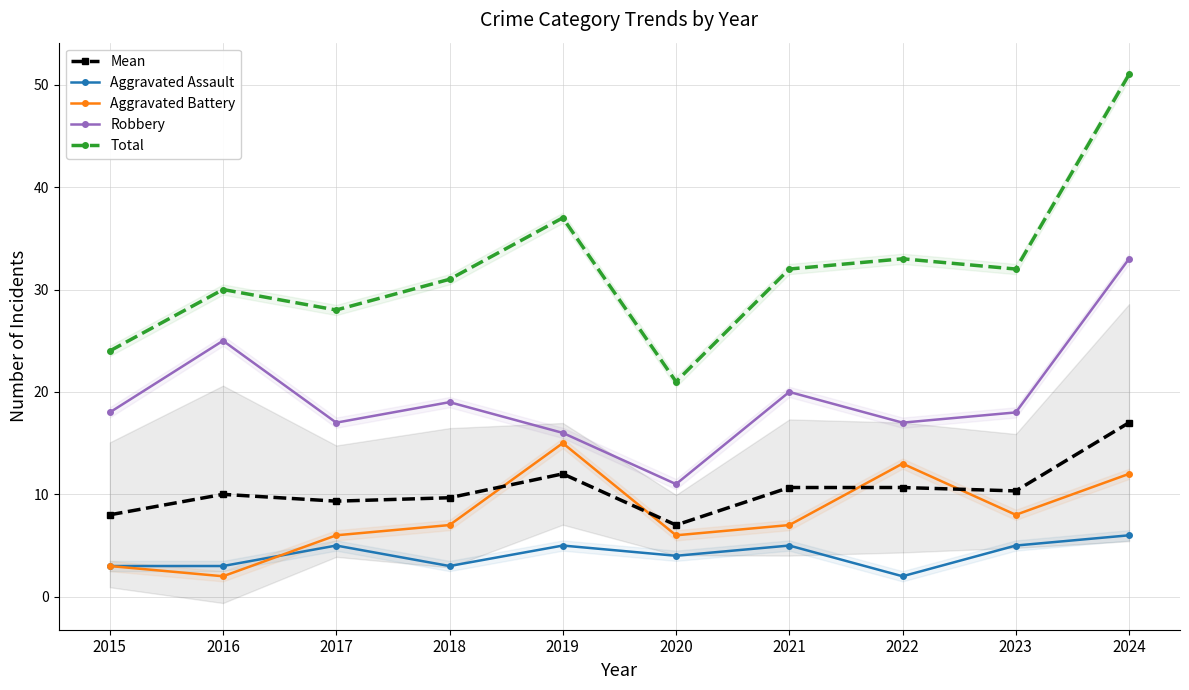

Reading left to right, what are all the values shown in this chart?

Mean: 2015=8.0	2016=10.0	2017=9.3	2018=9.7	2019=12.0	2020=7.0	2021=10.7	2022=10.7	2023=10.3	2024=17.0
Aggravated Assault: 2015=3.0	2016=3.0	2017=5.0	2018=3.0	2019=5.0	2020=4.0	2021=5.0	2022=2.0	2023=5.0	2024=6.0
Aggravated Battery: 2015=3.0	2016=2.0	2017=6.0	2018=7.0	2019=15.0	2020=6.0	2021=7.0	2022=13.0	2023=8.0	2024=12.0
Robbery: 2015=18.0	2016=25.0	2017=17.0	2018=19.0	2019=16.0	2020=11.0	2021=20.0	2022=17.0	2023=18.0	2024=33.0
Total: 2015=24.0	2016=30.0	2017=28.0	2018=31.0	2019=37.0	2020=21.0	2021=32.0	2022=33.0	2023=32.0	2024=51.0